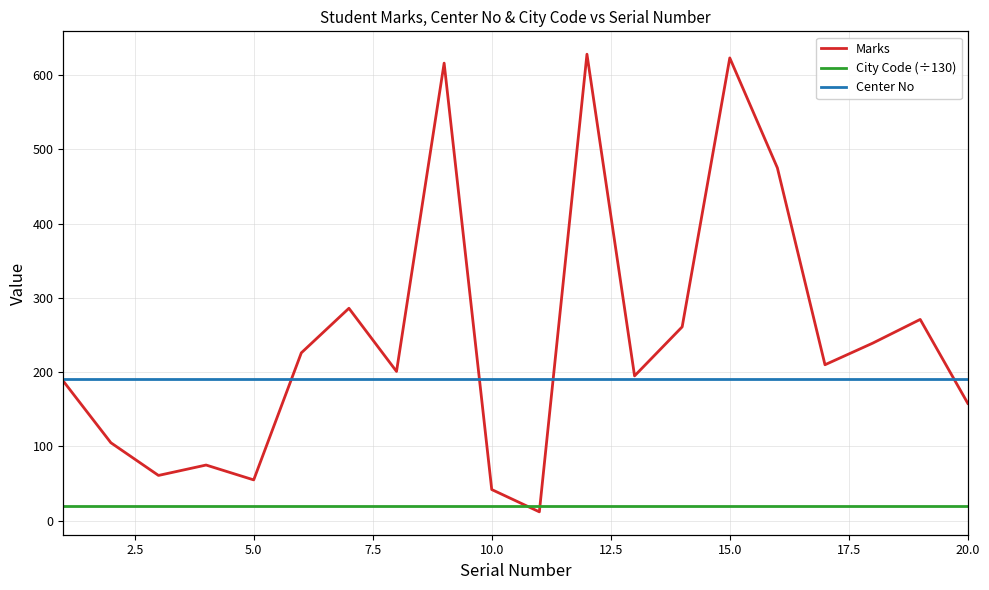

Reading right to left, transcribe all the data shown in this chart.

Marks: 158.0	271.0	239.0	210.0	475.0	623.0	261.0	195.0	628.0	12.0	42.0	616.0	201.0	286.0	226.0	55.0	75.0	61.0	105.0	188.0
City Code (÷130): 20.0	20.0	20.0	20.0	20.0	20.0	20.0	20.0	20.0	20.0	20.0	20.0	20.0	20.0	20.0	20.0	20.0	20.0	20.0	20.0
Center No: 260309.0	260309.0	260309.0	260309.0	260309.0	260309.0	260309.0	260309.0	260309.0	260309.0	260309.0	260309.0	260309.0	260309.0	260309.0	260309.0	260309.0	260309.0	260309.0	260309.0